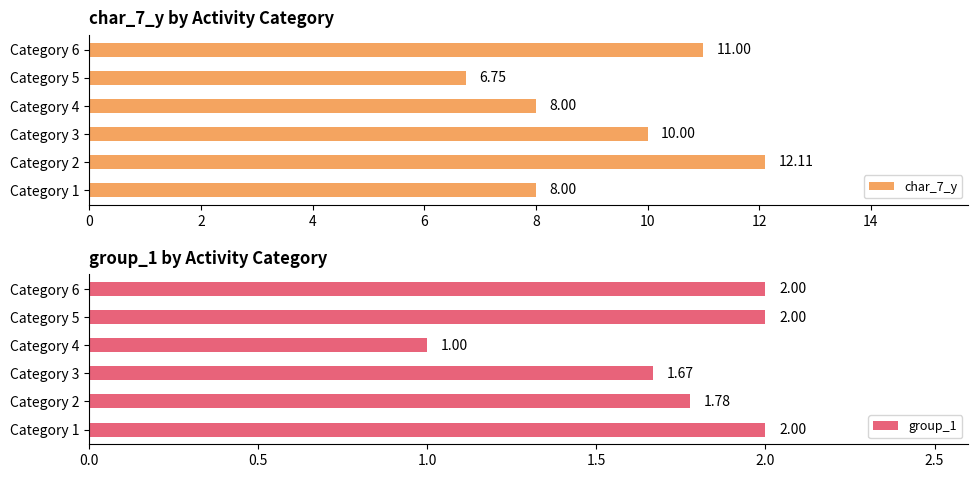

List the series in order of their overall mean, lowest first.

group_1, char_7_y